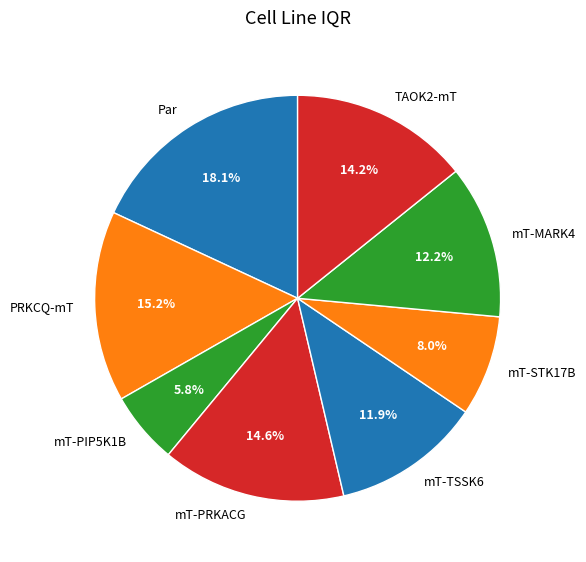

To the nearest percent, what is the difference between the PRKCQ-mT and Par slice percentages?

3%